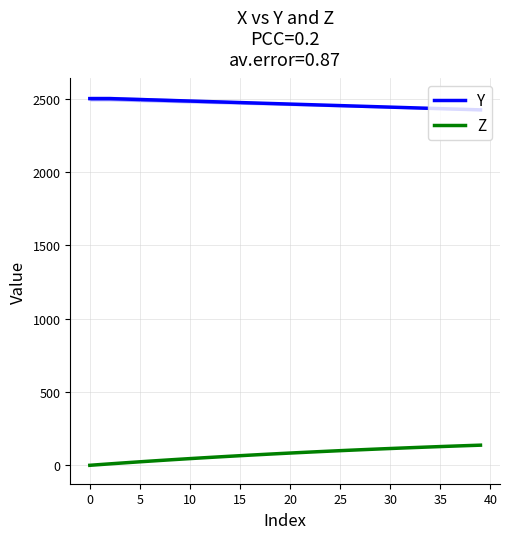

List the series in order of their peak value, highest first.

Y, Z